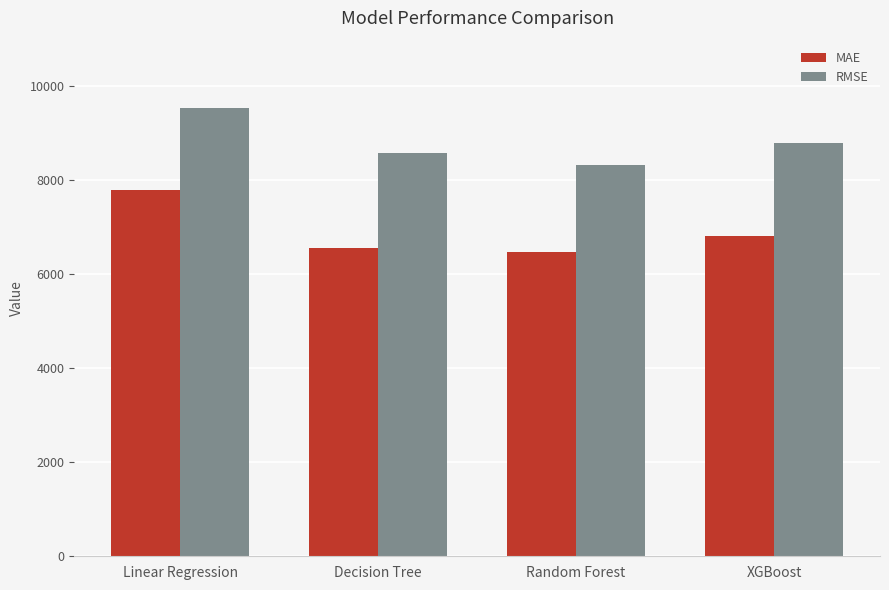

What is the label of the 4th bar from the left?

XGBoost